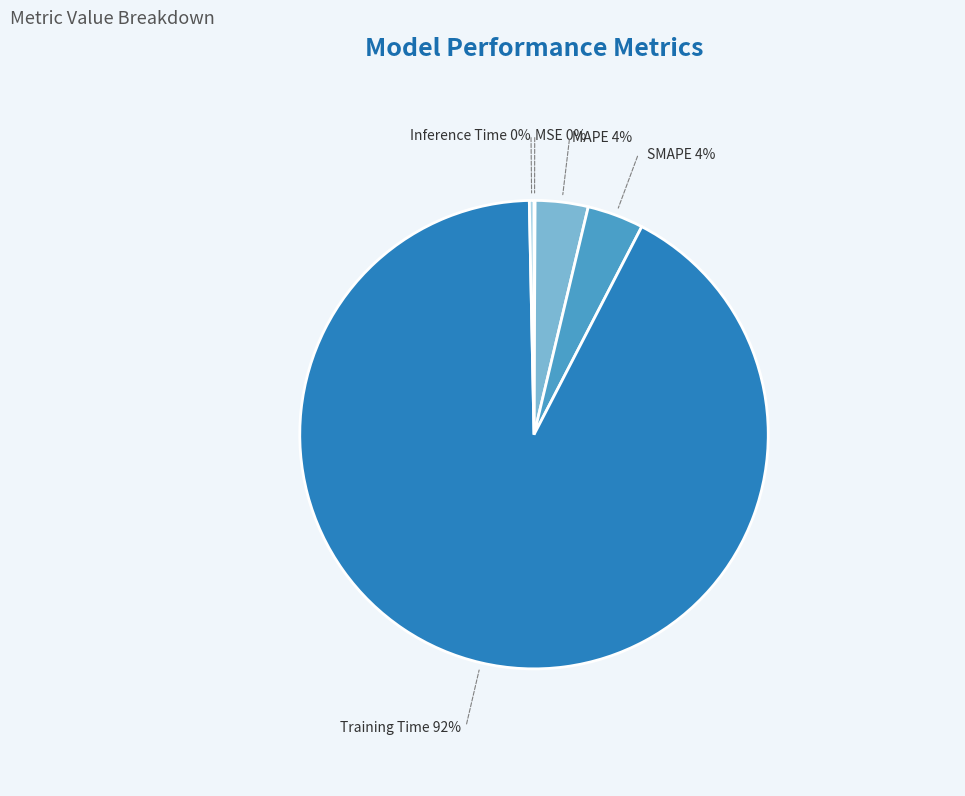

Which category has the biggest portion of the pie?

Training Time